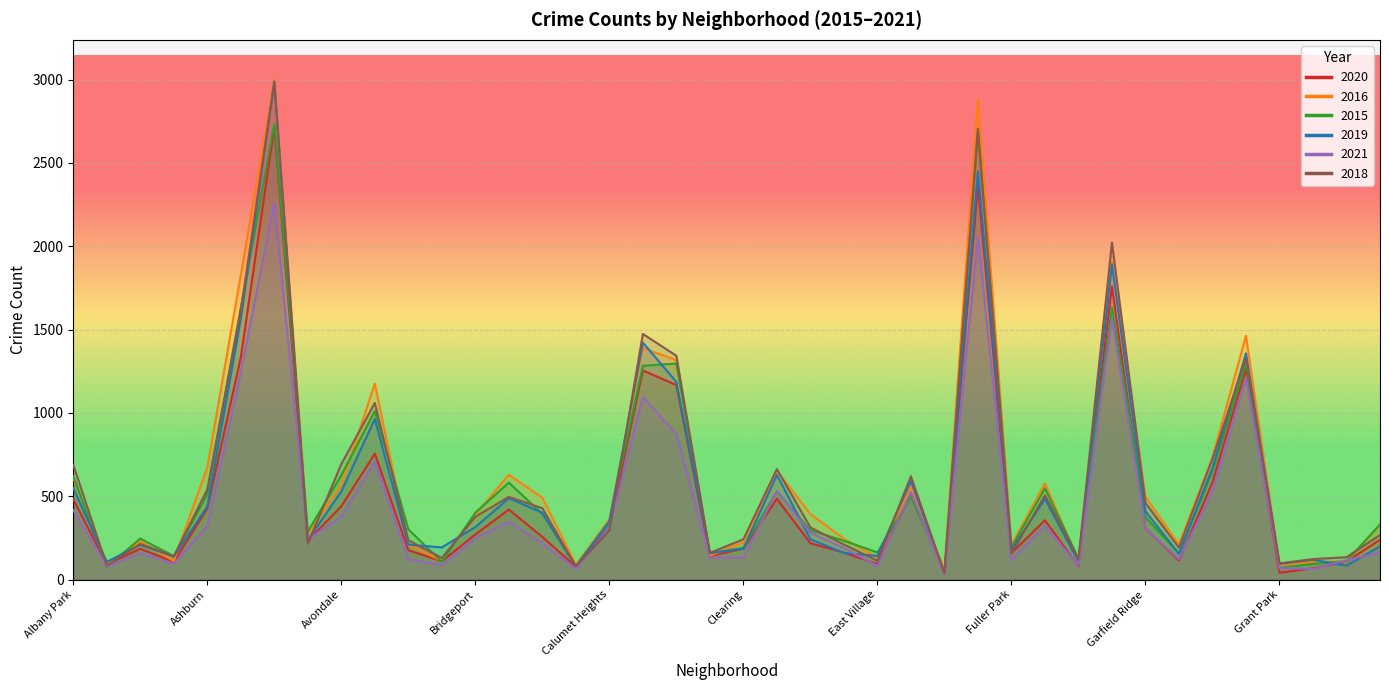

Where is the first local maximum for 2016?

Archer Heights